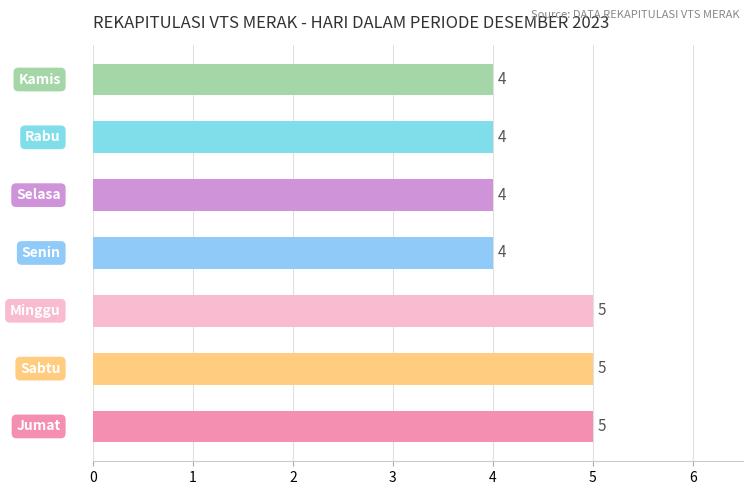

What is the greatest value displayed?

5